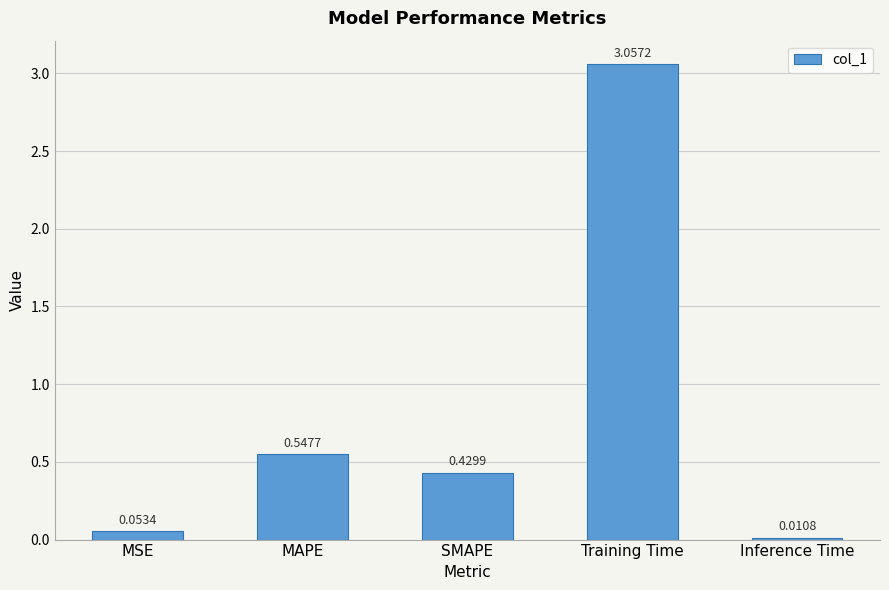

What is the label of the 2nd bar from the left?

MAPE